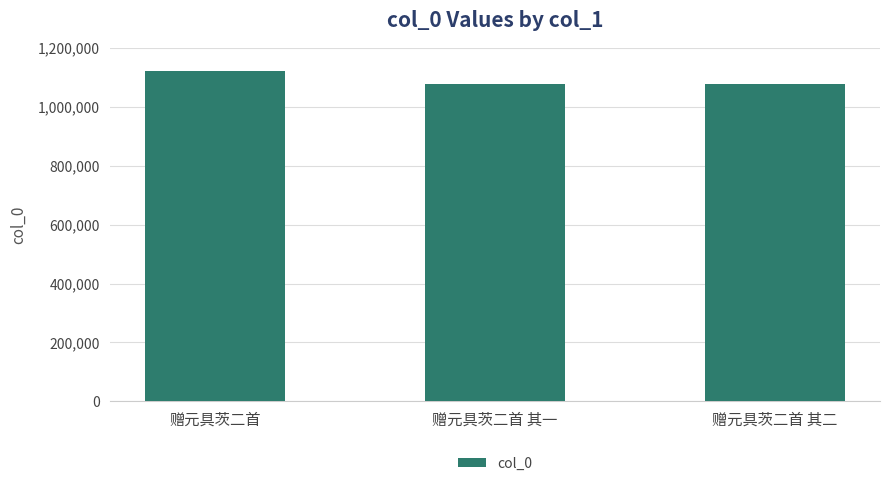

What is the minimum value shown in the chart?

1075102